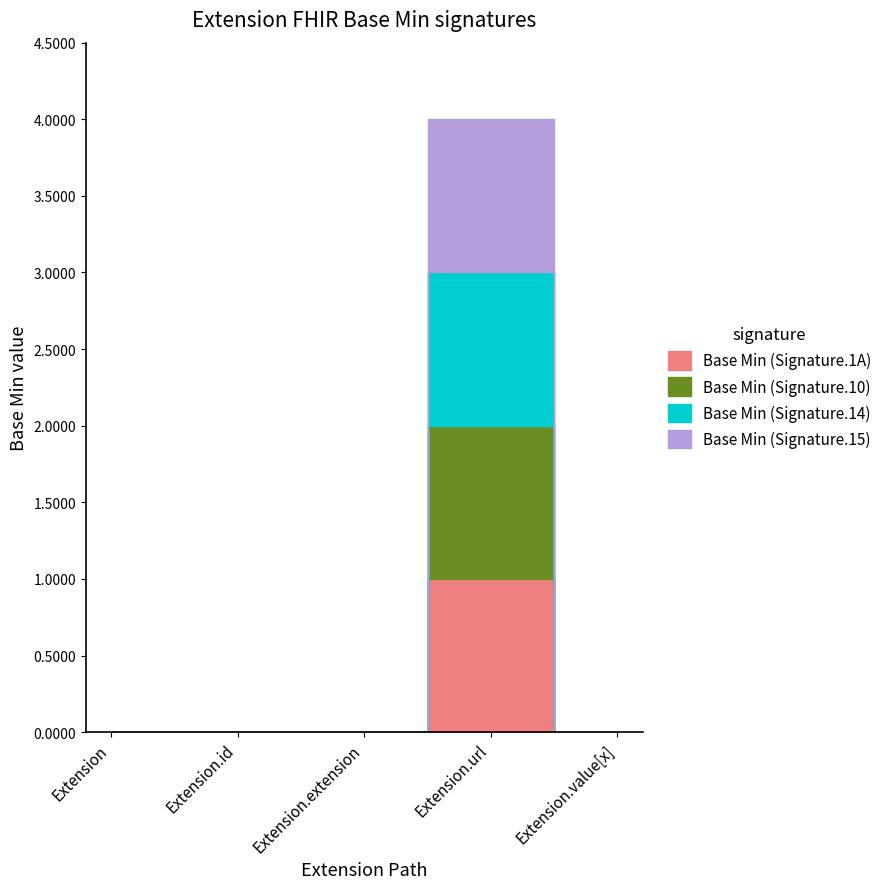

True or false: Base Min (Signature.1A) and Base Min (Signature.10) intersect in this chart.

False